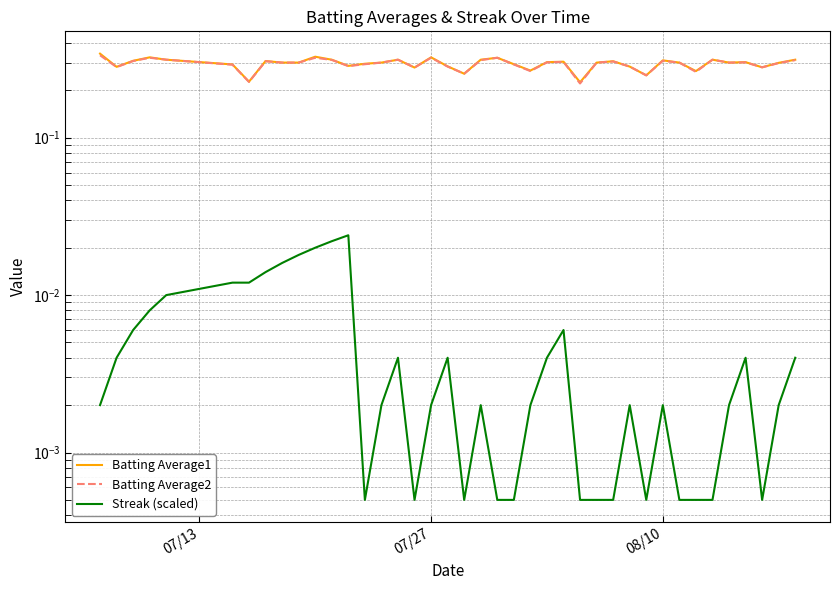

Does the chart display data point markers on the line(s)?

No